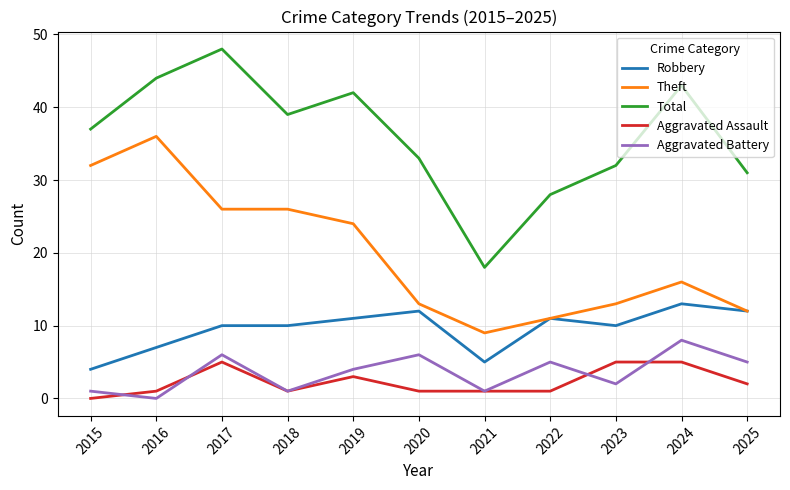

Reading left to right, list all the values displayed in this chart.

Robbery: 2015=4	2016=7	2017=10	2018=10	2019=11	2020=12	2021=5	2022=11	2023=10	2024=13	2025=12
Theft: 2015=32	2016=36	2017=26	2018=26	2019=24	2020=13	2021=9	2022=11	2023=13	2024=16	2025=12
Total: 2015=37	2016=44	2017=48	2018=39	2019=42	2020=33	2021=18	2022=28	2023=32	2024=43	2025=31
Aggravated Assault: 2015=0	2016=1	2017=5	2018=1	2019=3	2020=1	2021=1	2022=1	2023=5	2024=5	2025=2
Aggravated Battery: 2015=1	2016=0	2017=6	2018=1	2019=4	2020=6	2021=1	2022=5	2023=2	2024=8	2025=5